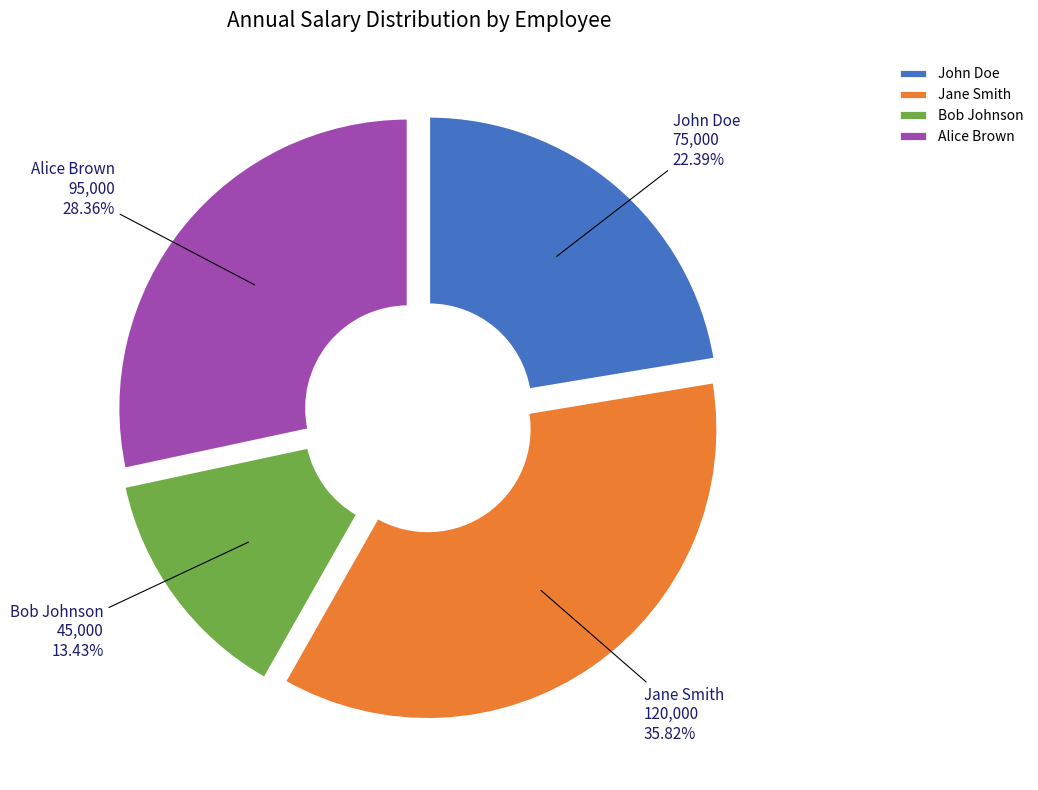

What is the largest slice in the pie chart?

Jane Smith